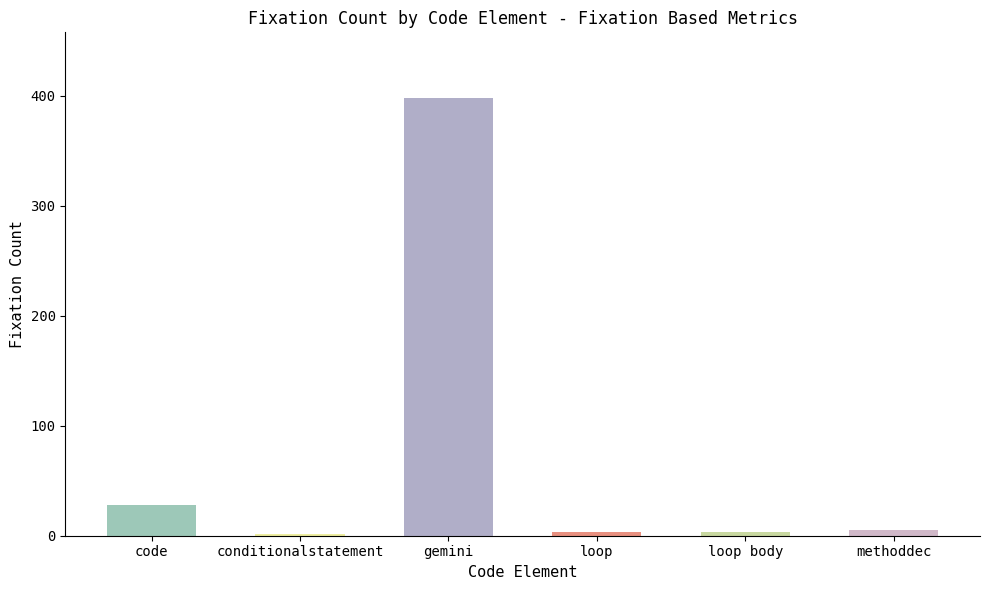

What position from the right is loop?

3